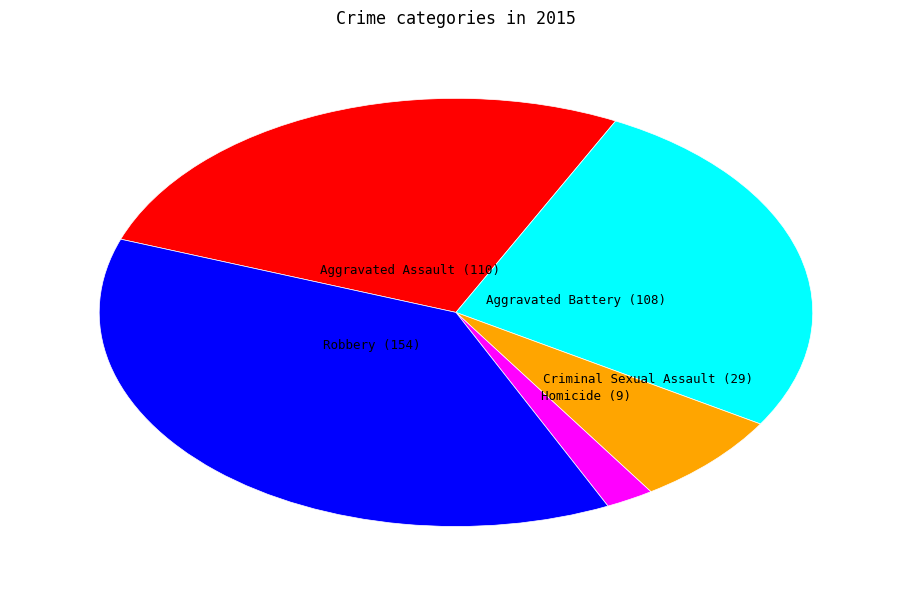

Does any single category account for the majority?

No